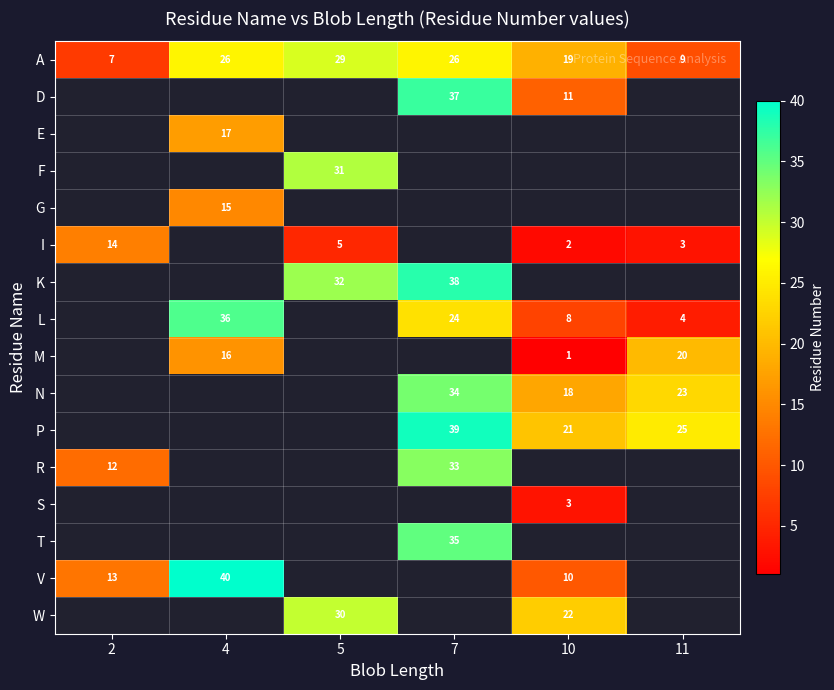

At how many categories does at least one series exceed 27?

3